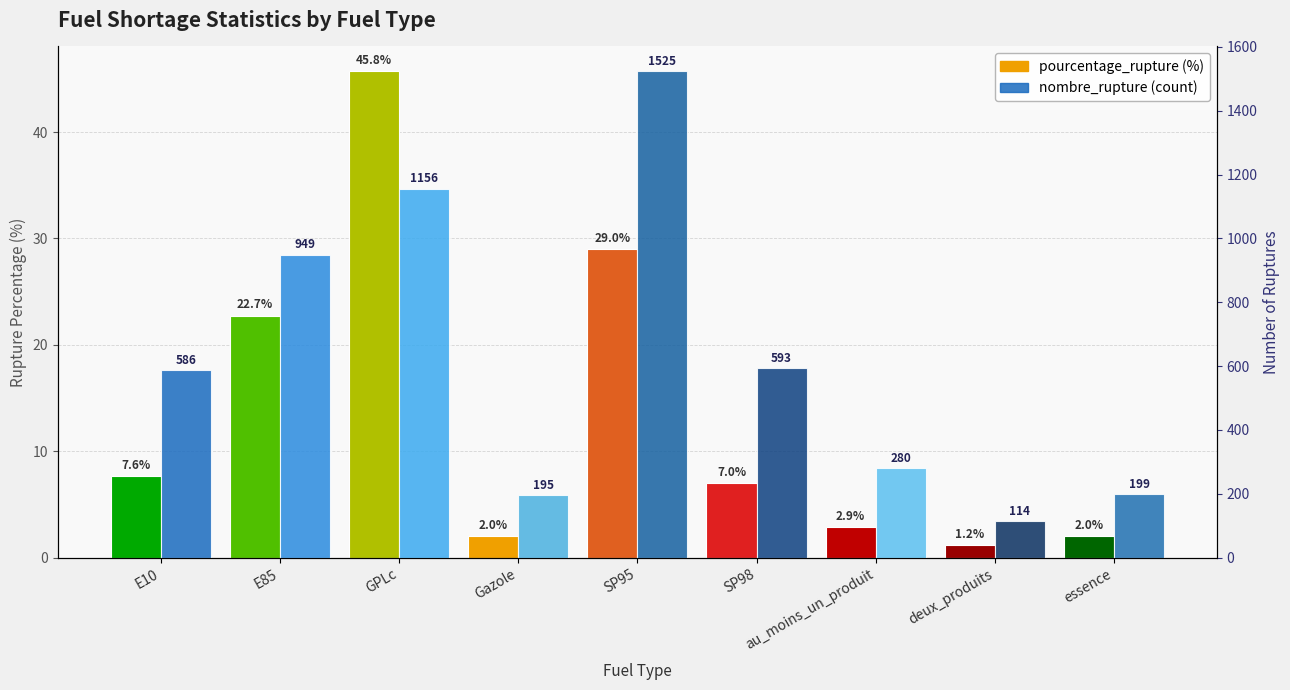

Rank the categories by pourcentage_rupture value from highest to lowest.

GPLc, SP95, E85, E10, SP98, au_moins_un_produit, essence, Gazole, deux_produits